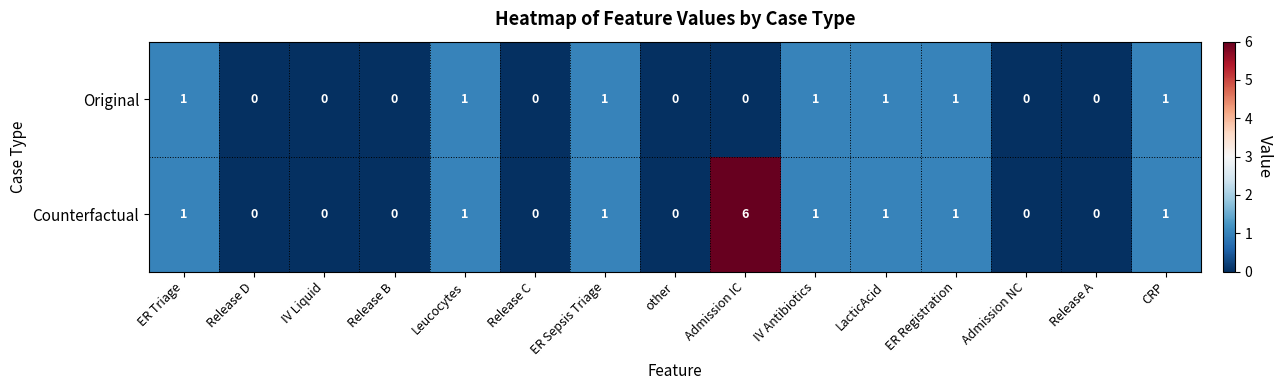

What is the maximum value shown in the chart?

6